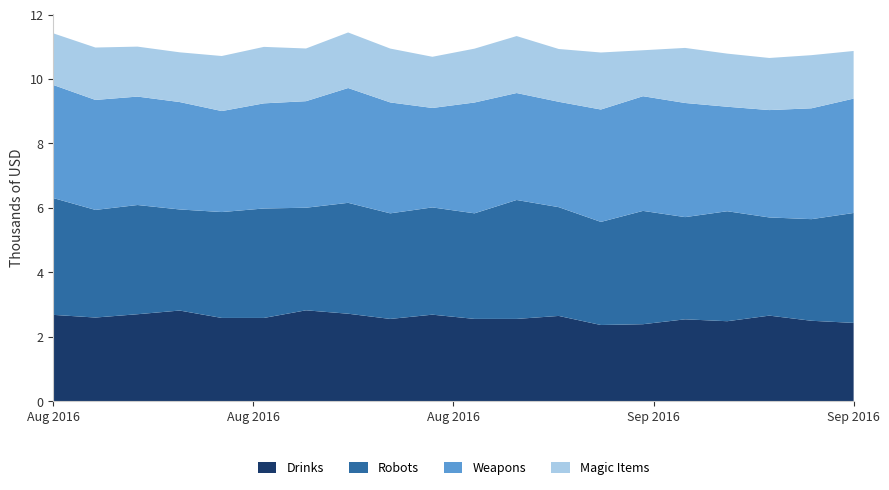

What is the lowest value of the Drinks series?

2.4